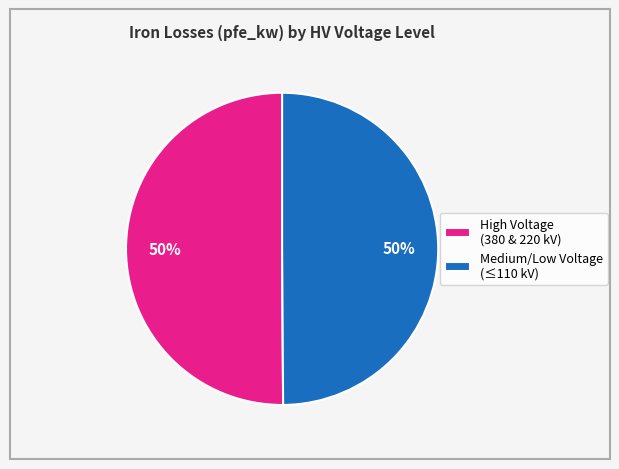

Is the sum of Medium/Low Voltage (≤110 kV) and High Voltage (380 & 220 kV) greater than half?

Yes